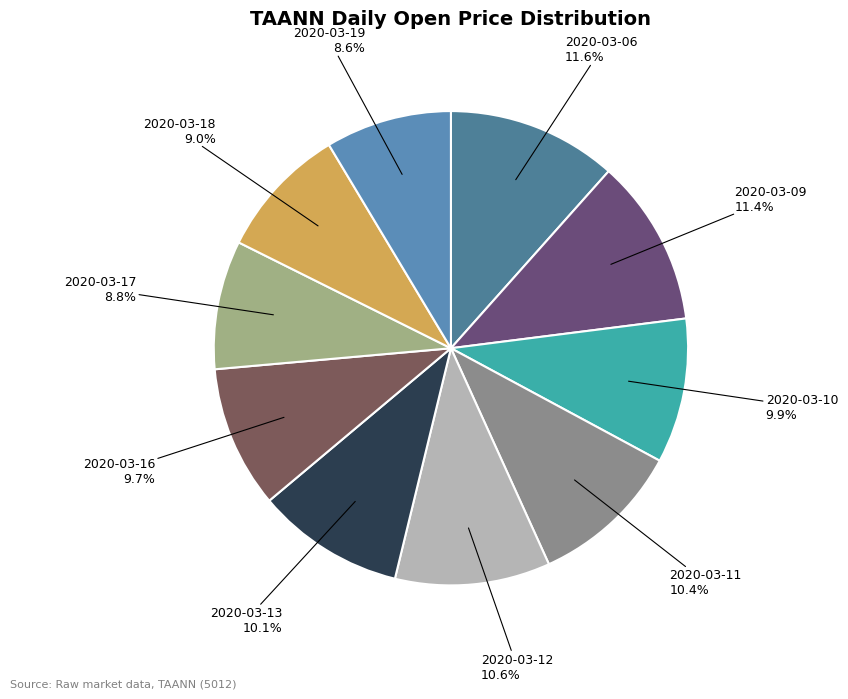

Rank the categories by value from highest to lowest.

2020-03-06, 2020-03-09, 2020-03-12, 2020-03-11, 2020-03-13, 2020-03-10, 2020-03-16, 2020-03-18, 2020-03-17, 2020-03-19